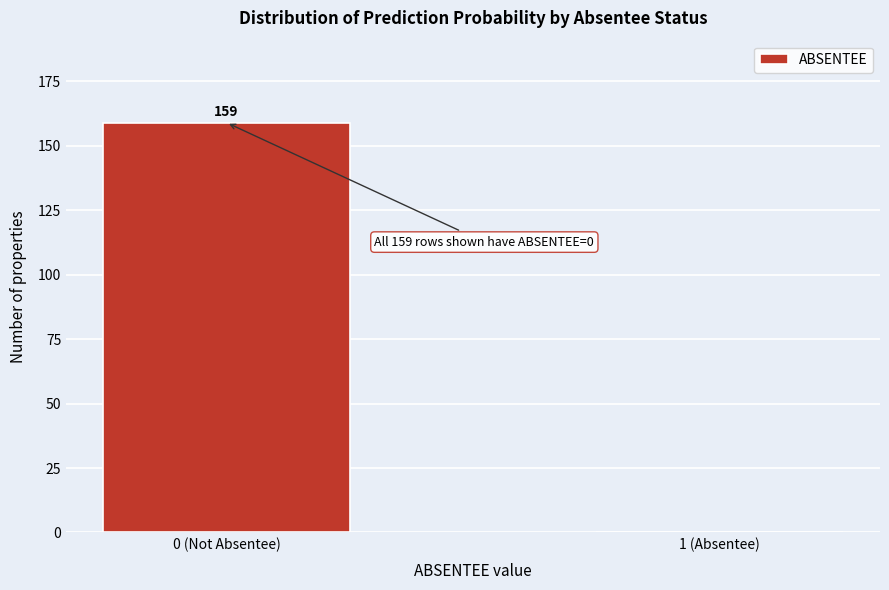

What is the change in value from 0 (Not Absentee) to 1 (Absentee)?

-159